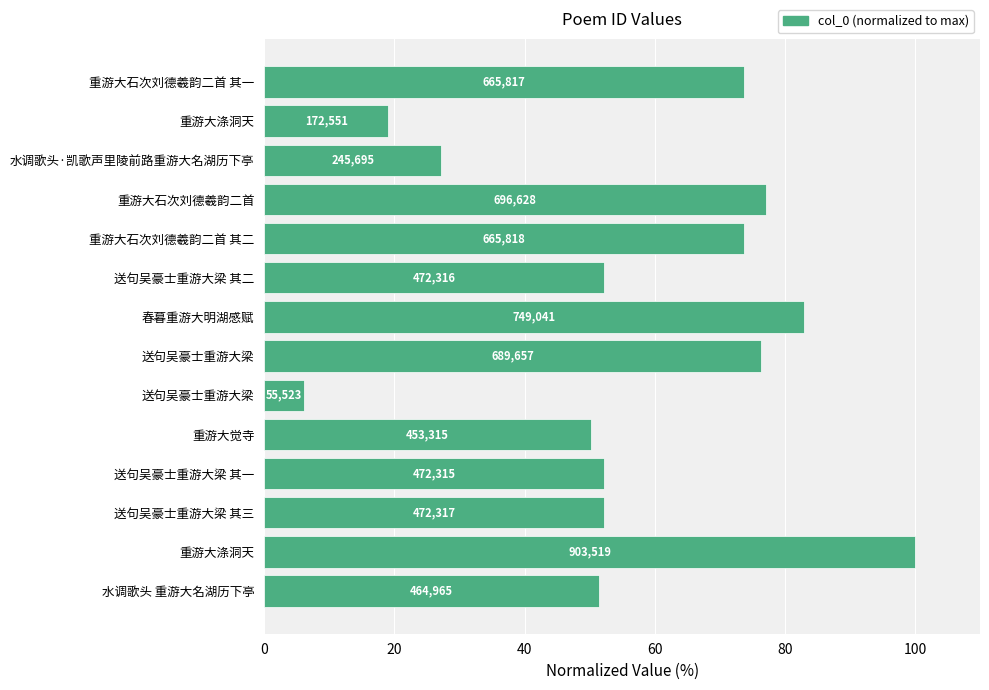

Does the chart contain any negative values?

No